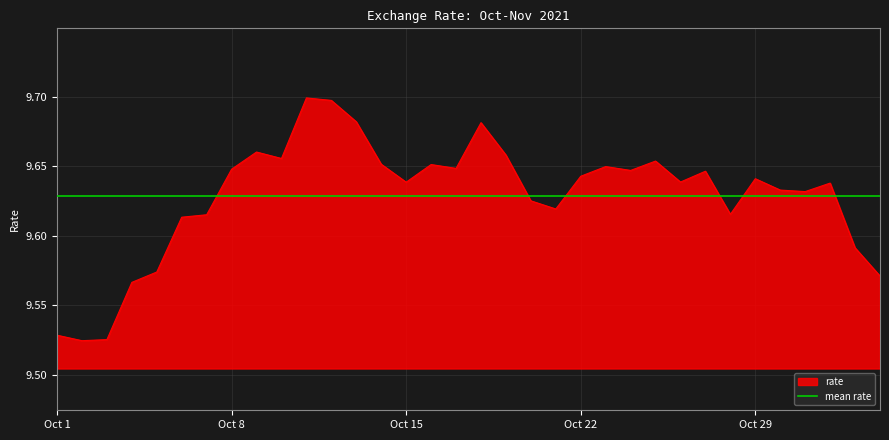

How many interior local peaks (higher than both neighbors) does the data have?

9